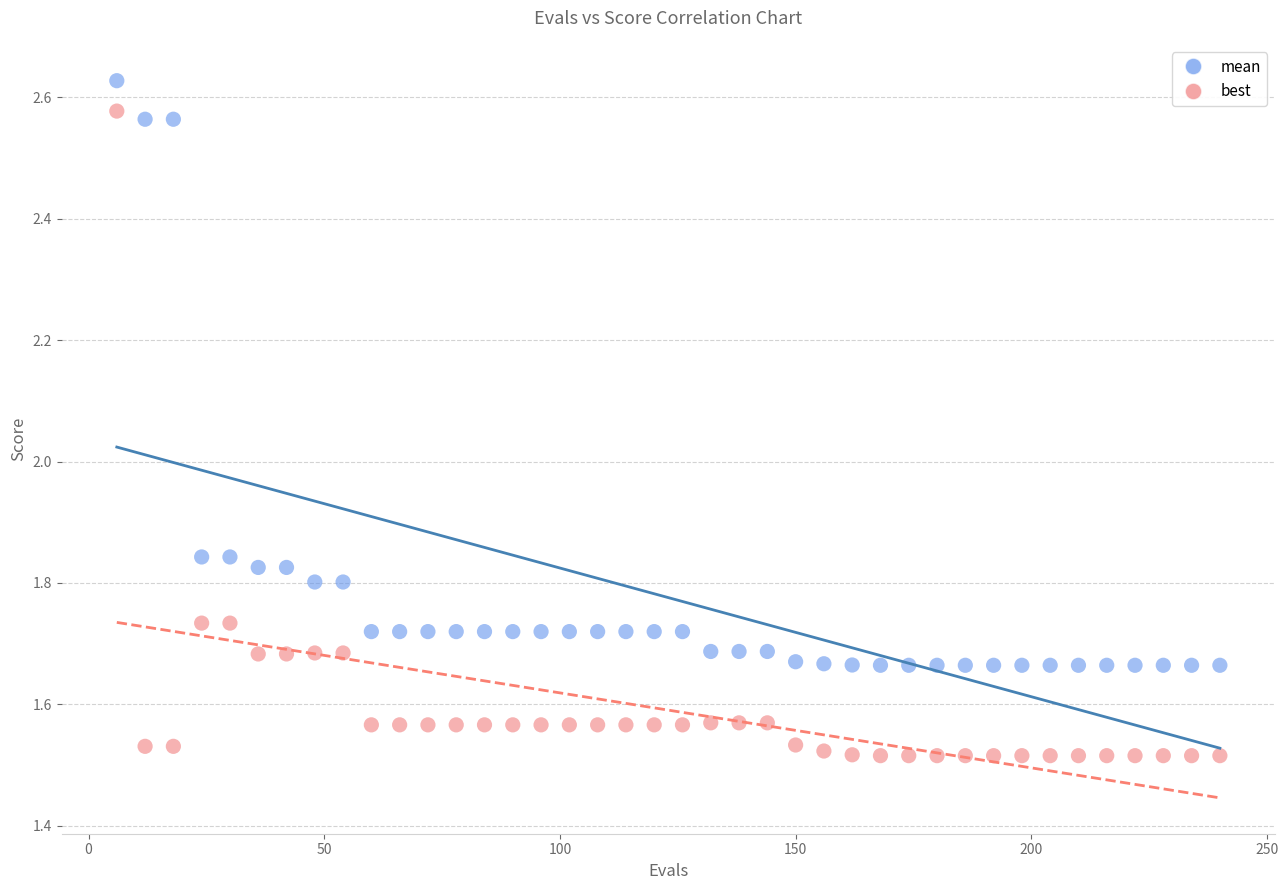

Which series contains the highest Y value?

mean